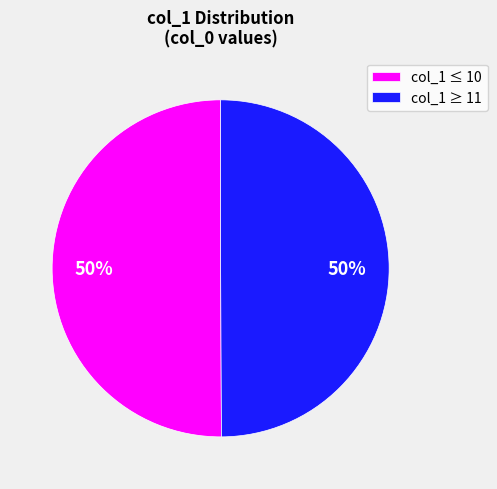

To the nearest percent, what percentage of the pie is col_1 ≤ 10?

50%